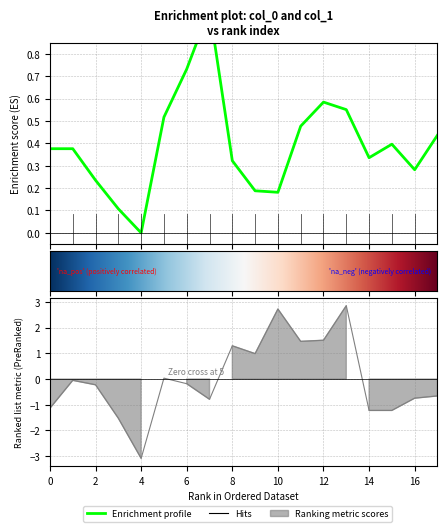

True or false: col_1 and col_0 cross at least once.

True